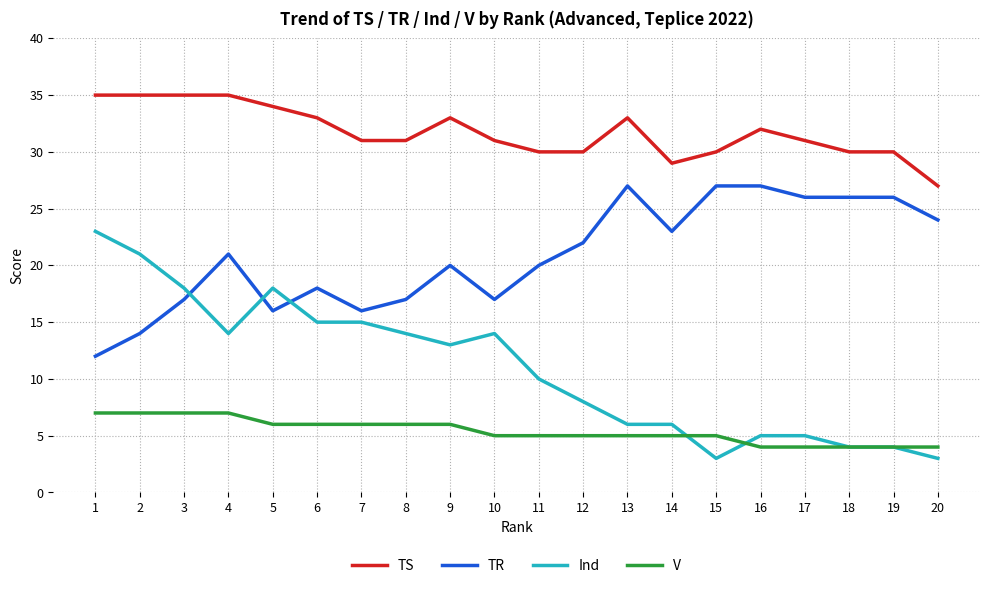

Is it true that TS equals 33 at 6?

True